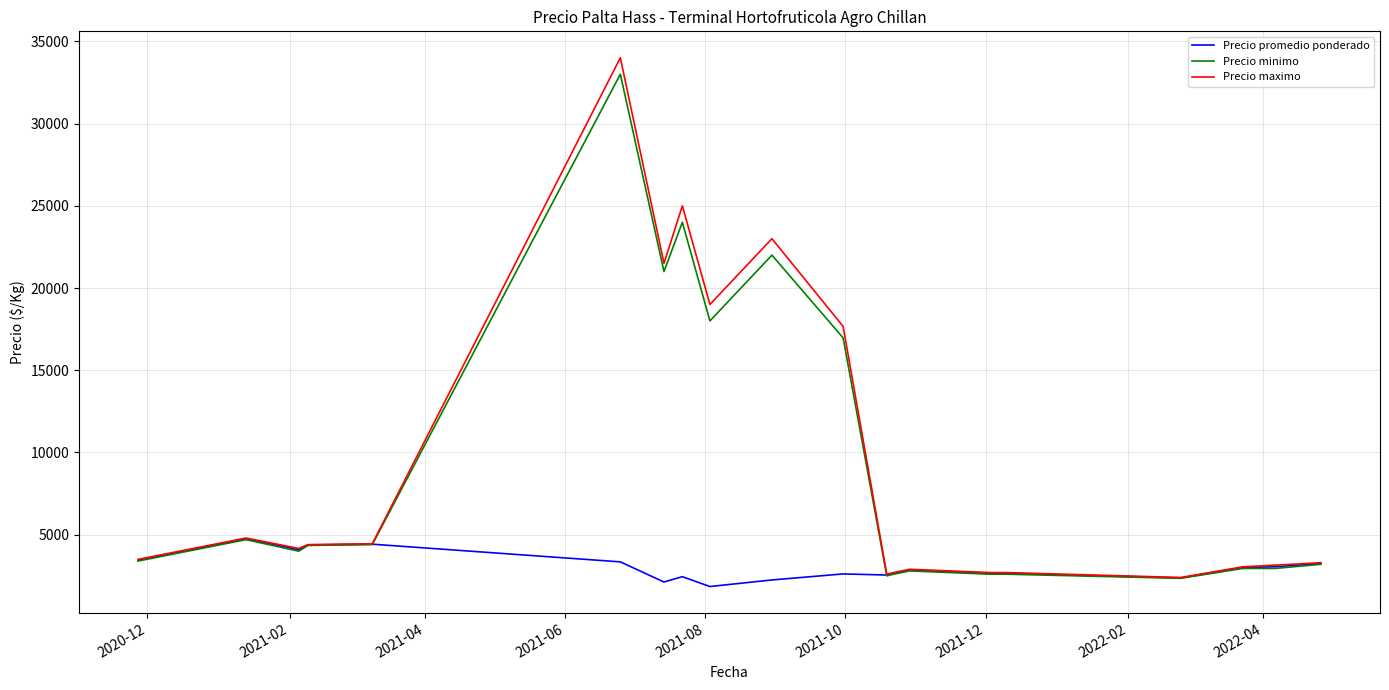

How many lines are shown in the chart?

3